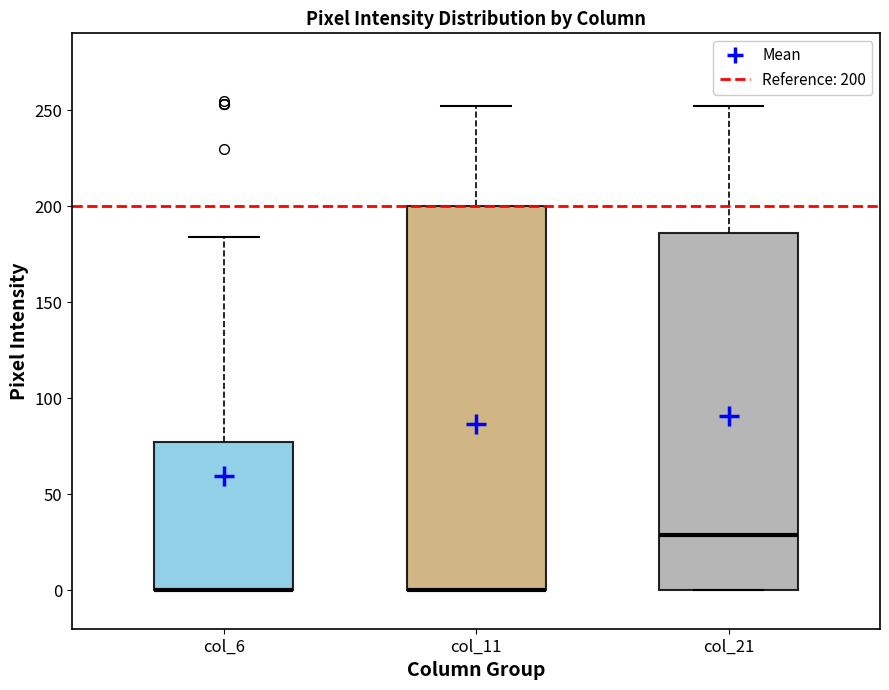

Reading left to right, transcribe this box plot: for each box, give where its median line is, the range the box spans, and where its two whiskers end, as read against the y-axis. The values are not printed on the chart, so give them approximately, as read against the axis.

col_6: median 0 (drawn on the box's lower edge), box 0 to 75, whiskers 0 to 185
col_11: median 0 (drawn on the box's lower edge), box 0 to 200, whiskers 0 to 250
col_21: median 30, box 0 to 185, whiskers 0 to 250